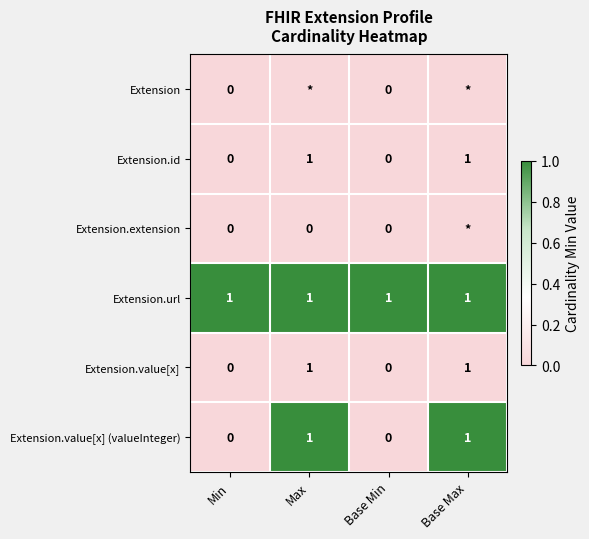

Rank the series by their maximum value, from lowest to highest.

Extension, Extension.id, Extension.extension, Extension.value[x], Extension.url, Extension.value[x] (valueInteger)